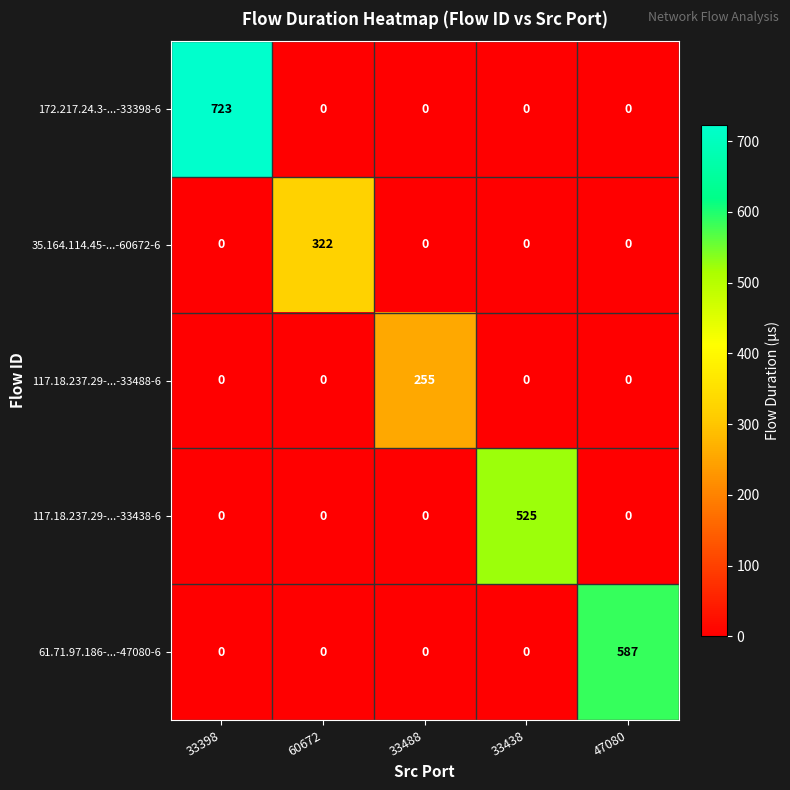

Which series has the largest total across all categories?

172.217.24.3-...-33398-6